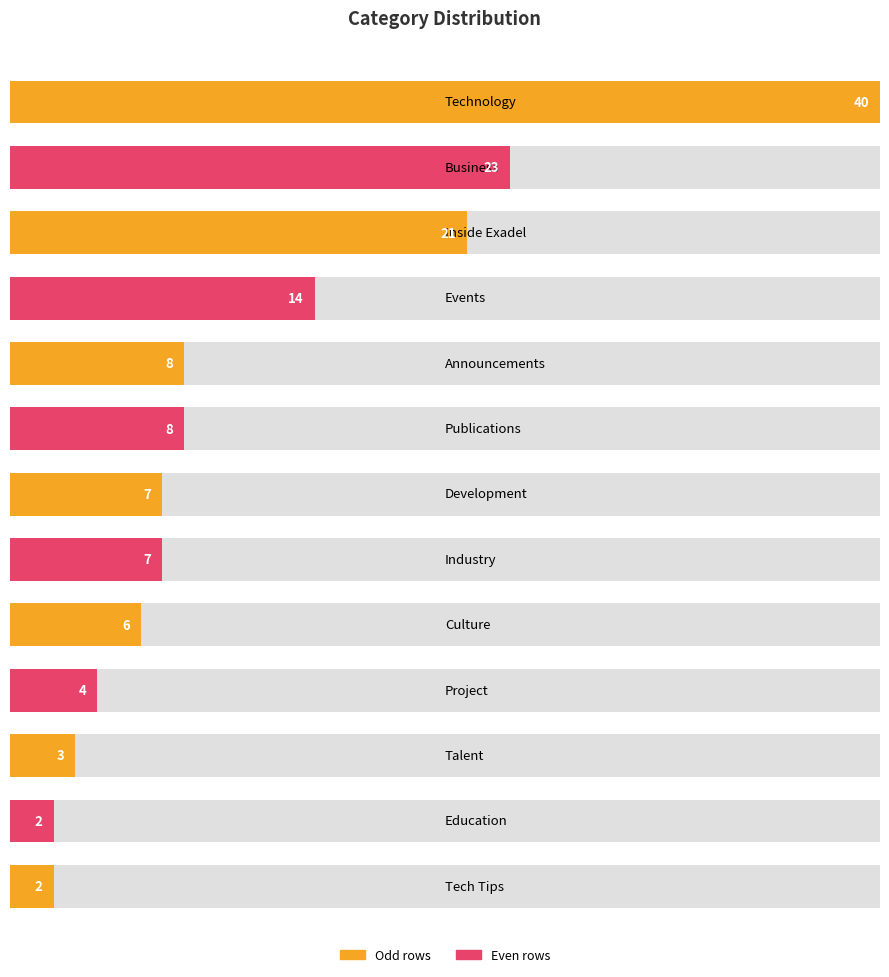

Which has a higher value, Tech Tips or Publications?

Publications